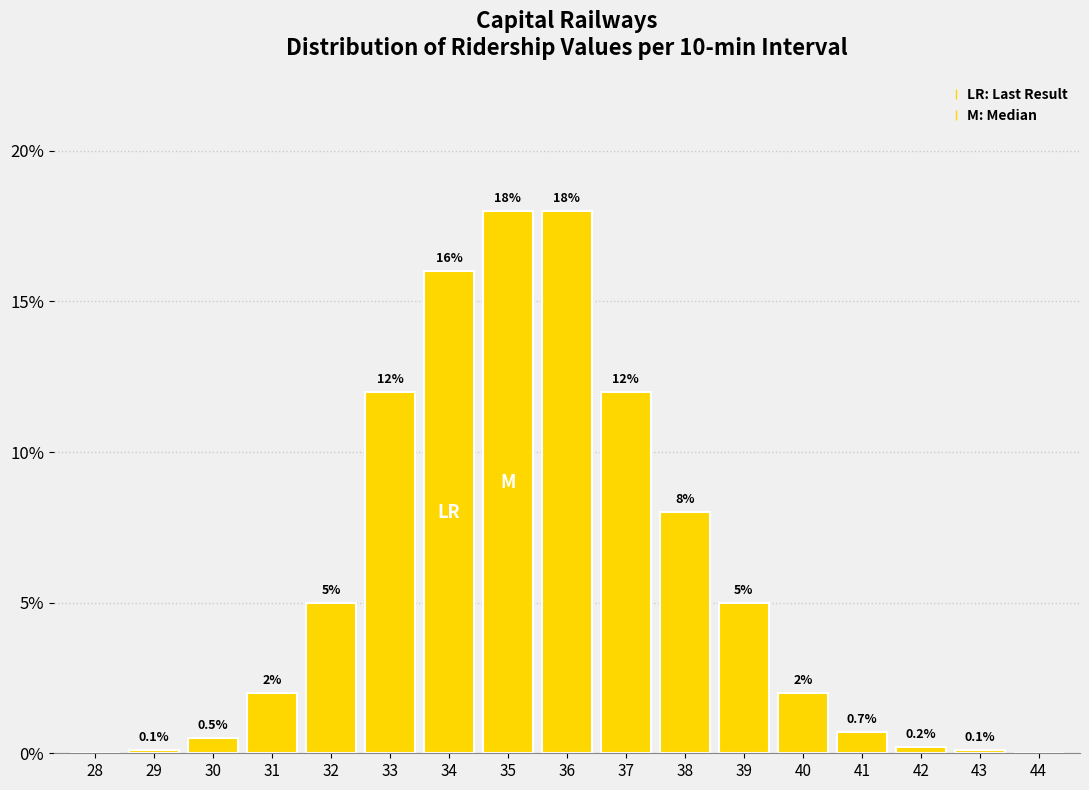

Reading left to right, list all the values displayed in this chart.

28=0.0	29=0.1	30=0.5	31=2.0	32=5.0	33=12.0	34=16.0	35=18.0	36=18.0	37=12.0	38=8.0	39=5.0	40=2.0	41=0.7	42=0.2	43=0.1	44=0.0